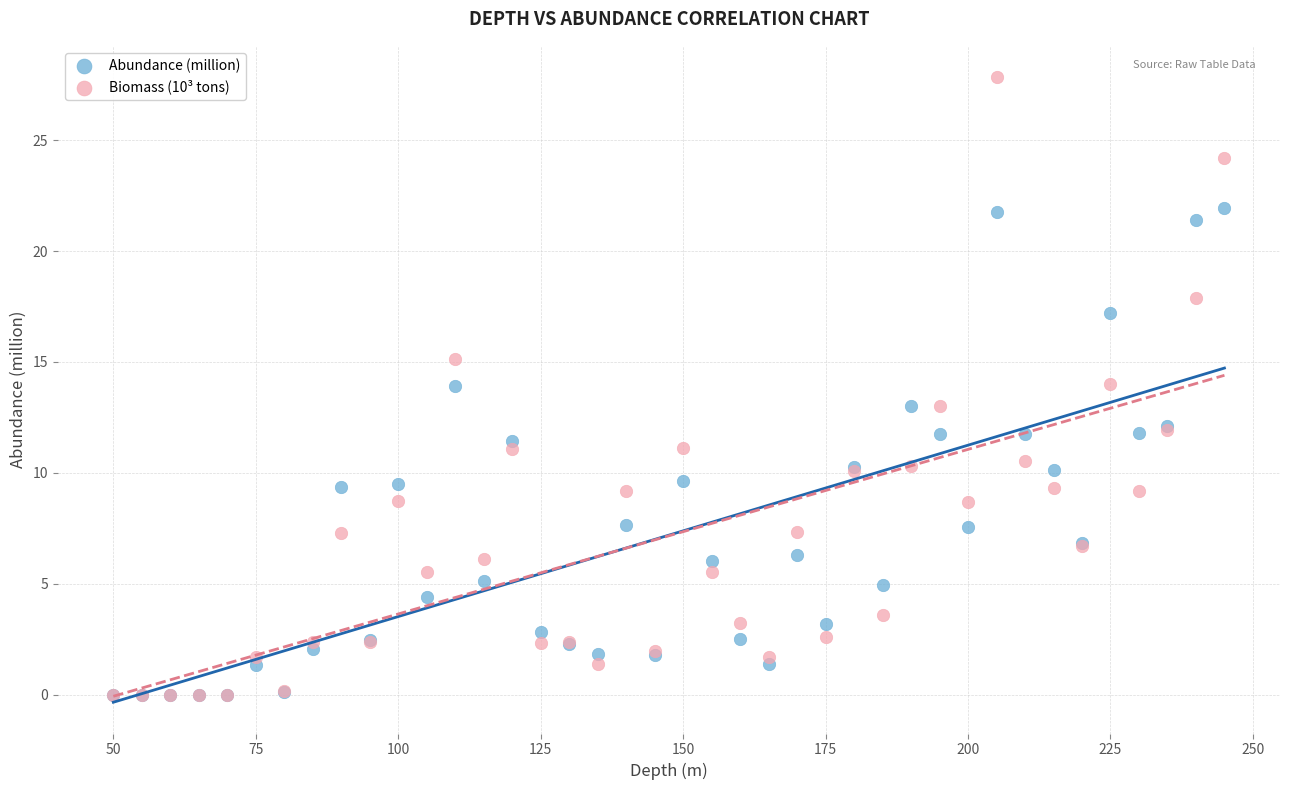

Which series reaches the maximum Y coordinate?

Biomass (10³ tons)